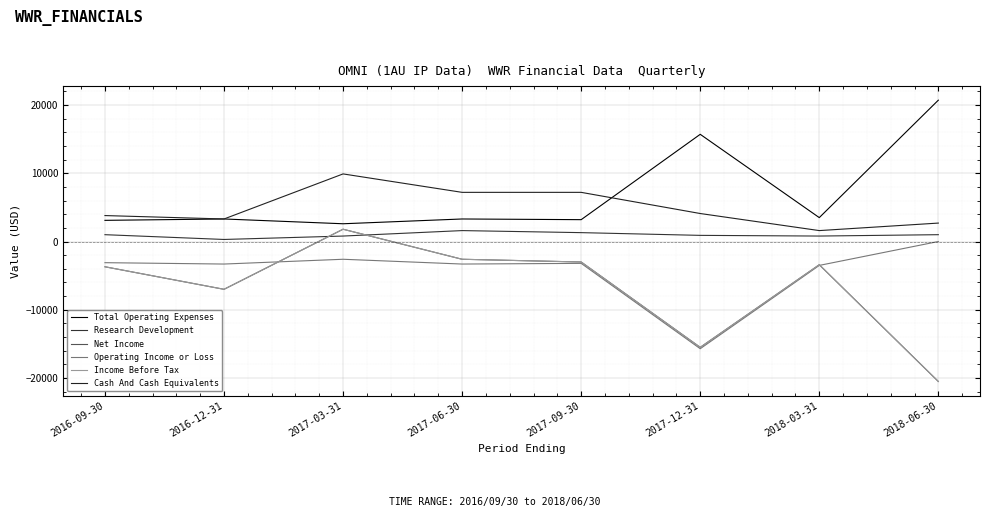

Does the chart display data point markers on the line(s)?

No